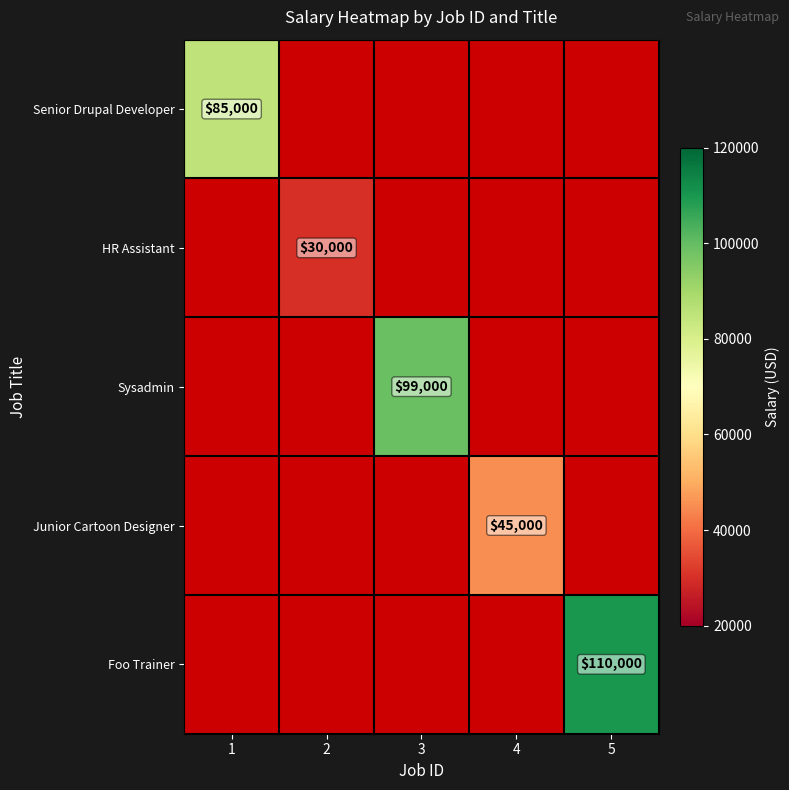

The HR Assistant series shows 20114 at 2. True or false?

False